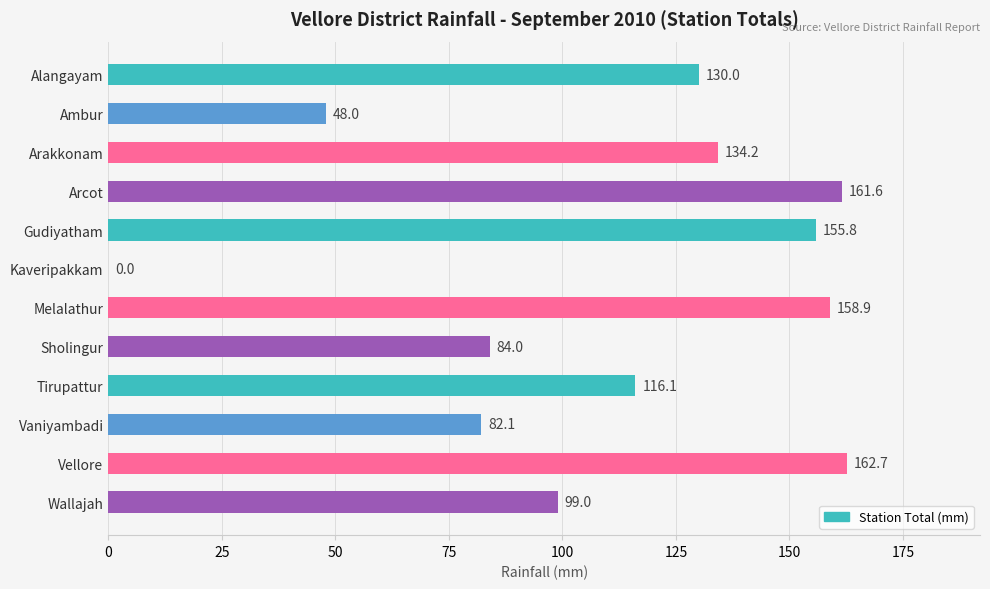

Count the number of data series in this chart.

1